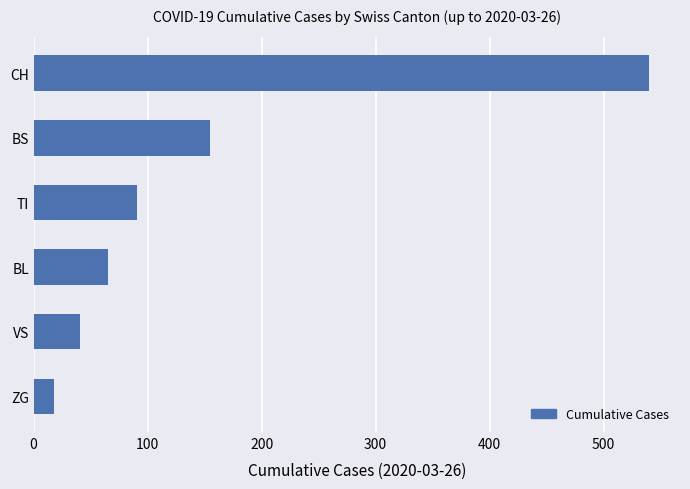

True or false: the data shows 29 at BL.

False